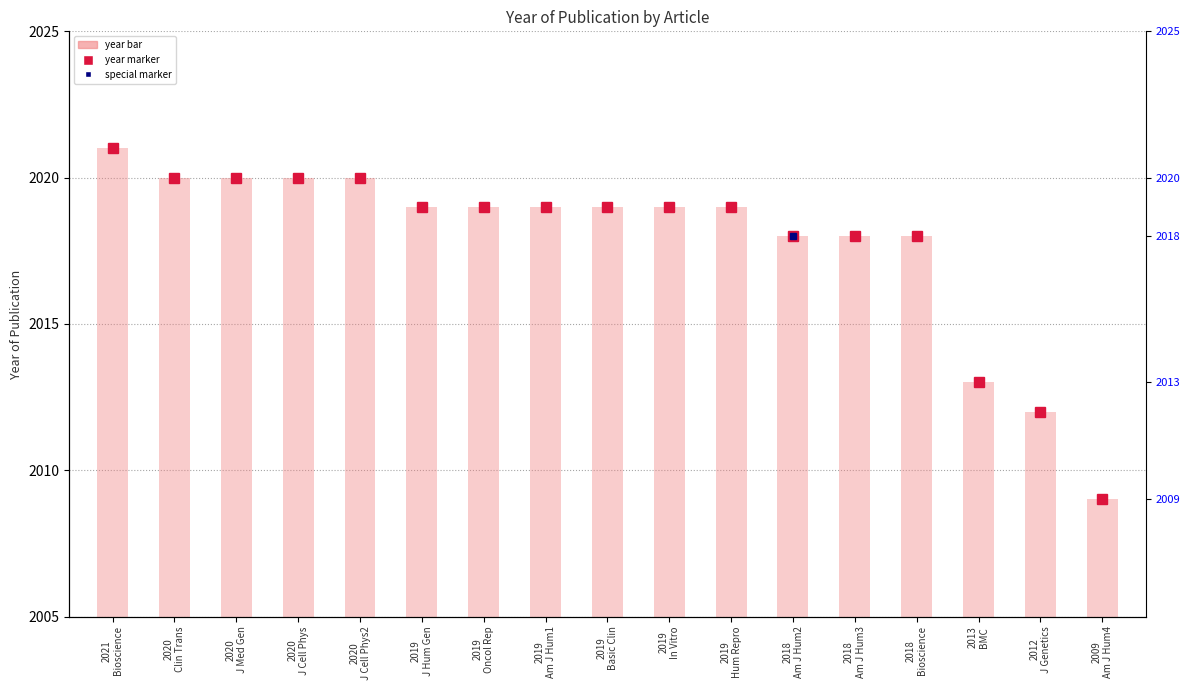

What is the change in value from 2013
BMC to 2012
J Genetics?

-1